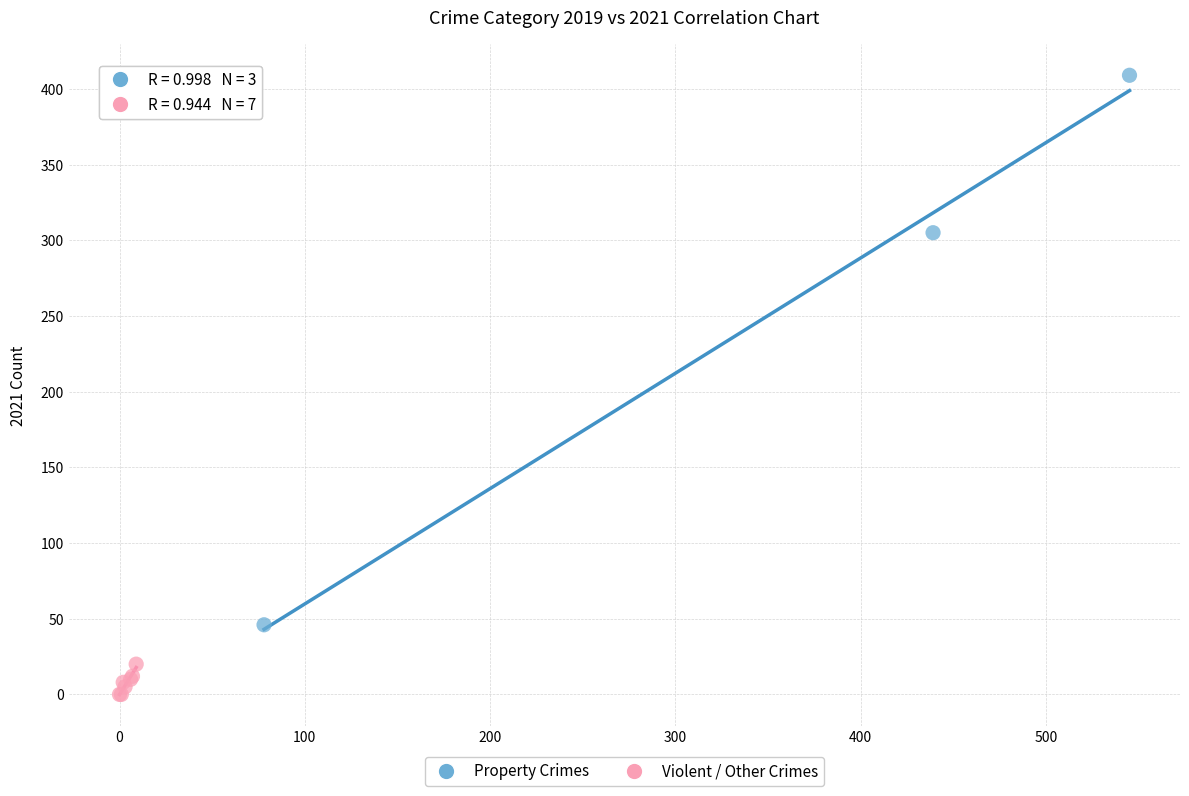

Which series contains the highest Y value?

Property Crimes